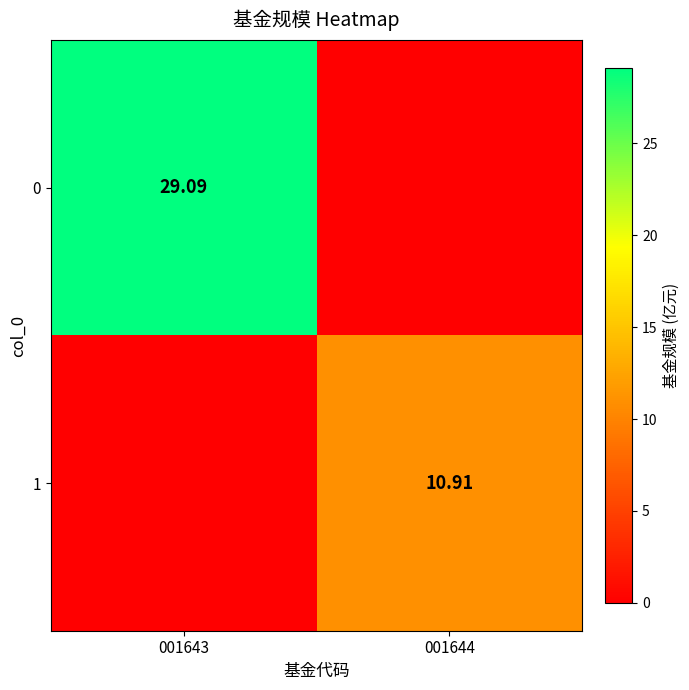

Is the value of 0 at 001643 greater than the value of 1 at 001644?

Yes